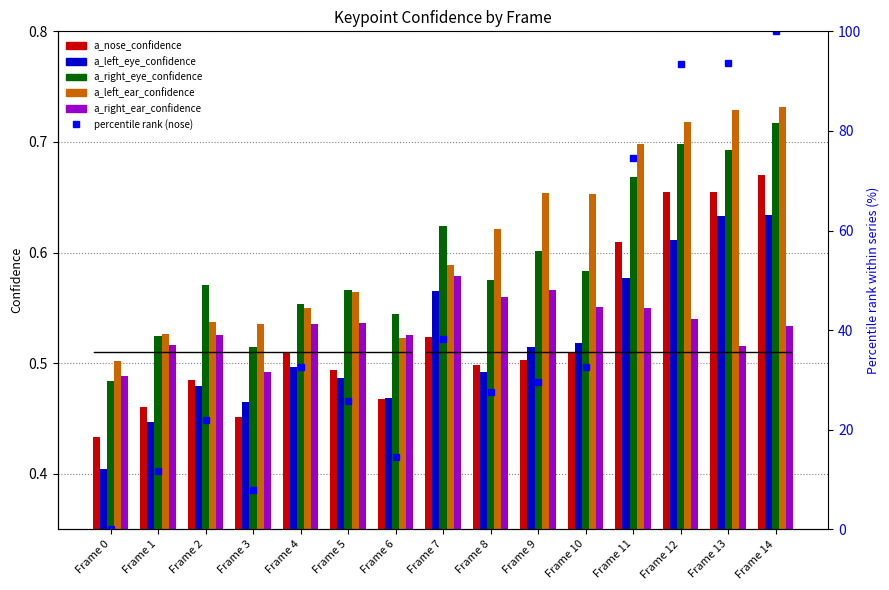

What is the average value of the a_left_ear_confidence series?

0.6